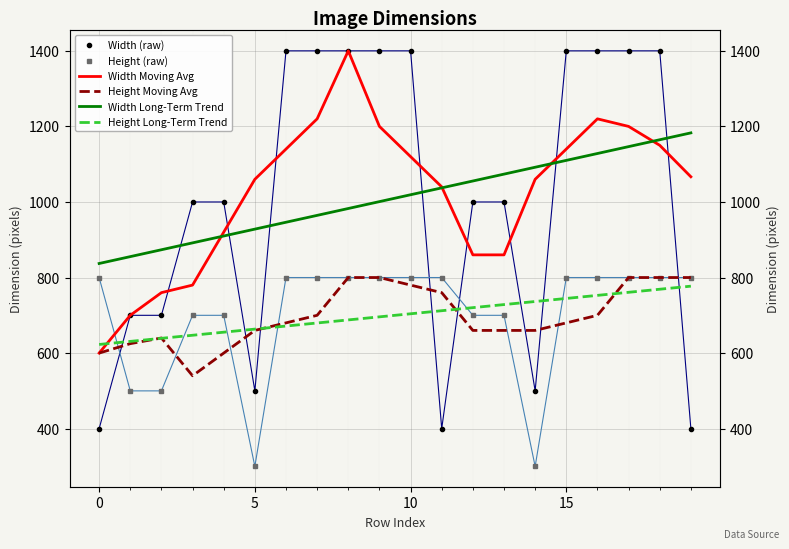

Count the number of categories in the chart.

20